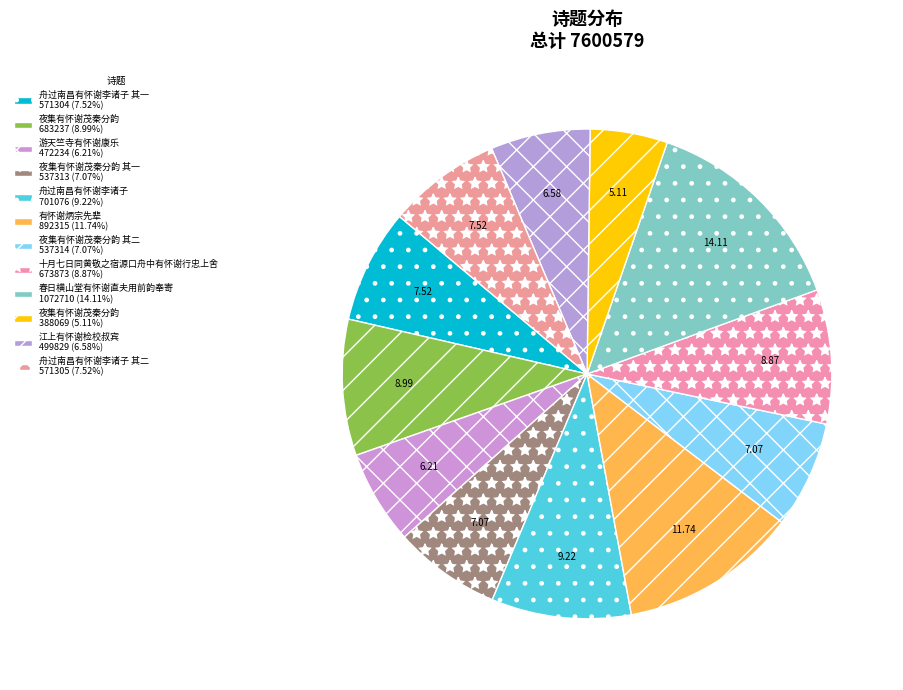

How many segments does this pie chart have?

12